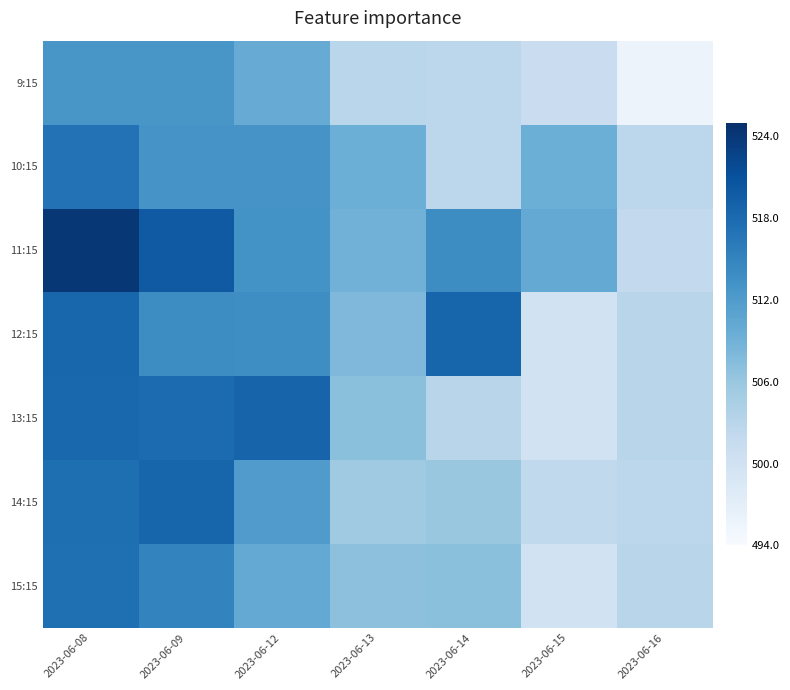

Reading left to right, extract all data points from this chart.

9:15: 2023-06-08=512.7	2023-06-09=512.7	2023-06-12=509.8	2023-06-13=502.9	2023-06-14=502.7	2023-06-15=501.1	2023-06-16=495.7
10:15: 2023-06-08=517.0	2023-06-09=512.9	2023-06-12=513.0	2023-06-13=509.4	2023-06-14=502.7	2023-06-15=509.4	2023-06-16=502.7
11:15: 2023-06-08=524.1	2023-06-09=520.0	2023-06-12=513.2	2023-06-13=508.9	2023-06-14=514.0	2023-06-15=510.2	2023-06-16=502.0
12:15: 2023-06-08=518.5	2023-06-09=514.0	2023-06-12=513.8	2023-06-13=508.0	2023-06-14=518.6	2023-06-15=499.9	2023-06-16=503.0
13:15: 2023-06-08=518.4	2023-06-09=518.0	2023-06-12=518.8	2023-06-13=507.0	2023-06-14=503.0	2023-06-15=499.9	2023-06-16=503.0
14:15: 2023-06-08=517.6	2023-06-09=518.6	2023-06-12=511.9	2023-06-13=505.5	2023-06-14=506.0	2023-06-15=502.2	2023-06-16=502.7
15:15: 2023-06-08=517.5	2023-06-09=515.0	2023-06-12=510.2	2023-06-13=506.9	2023-06-14=507.0	2023-06-15=499.9	2023-06-16=503.0